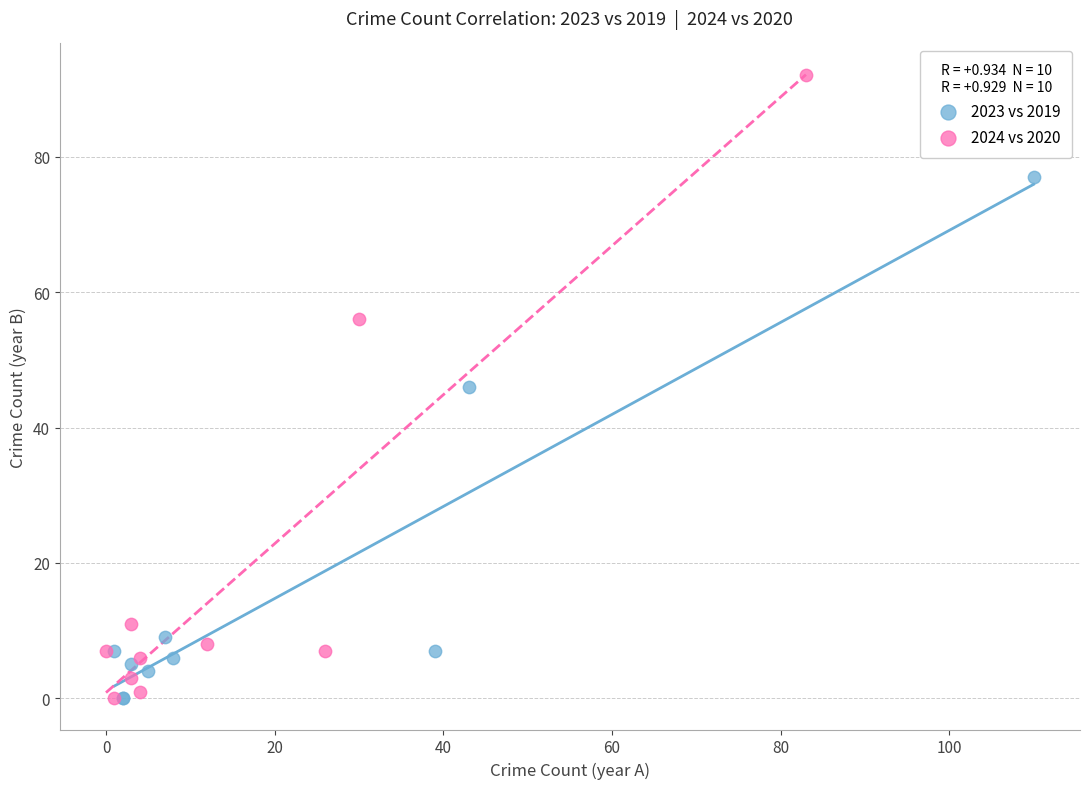

Which series contains the highest Y value?

2024 vs 2020